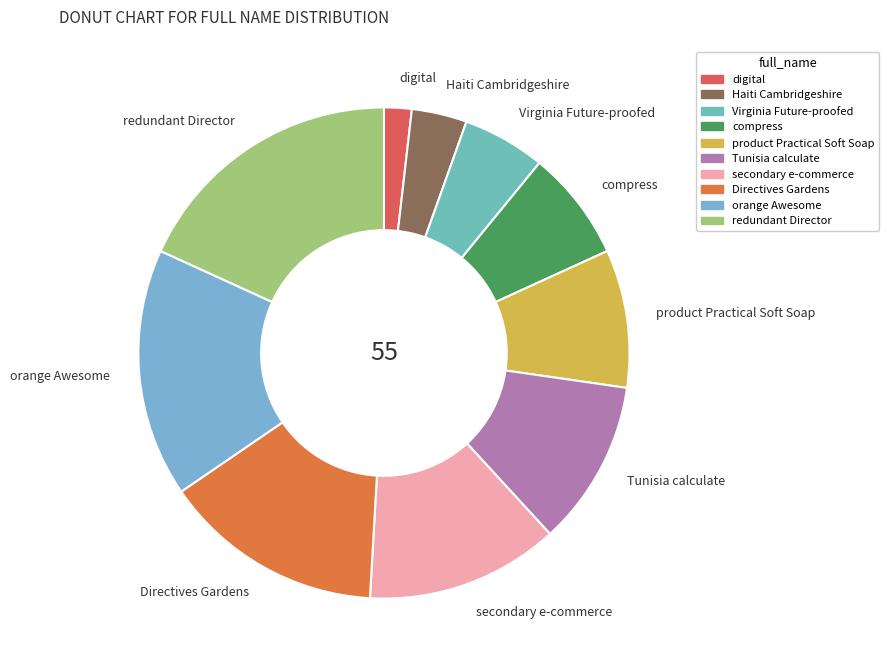

Do product Practical Soft Soap and compress together represent more than half of the pie?

No